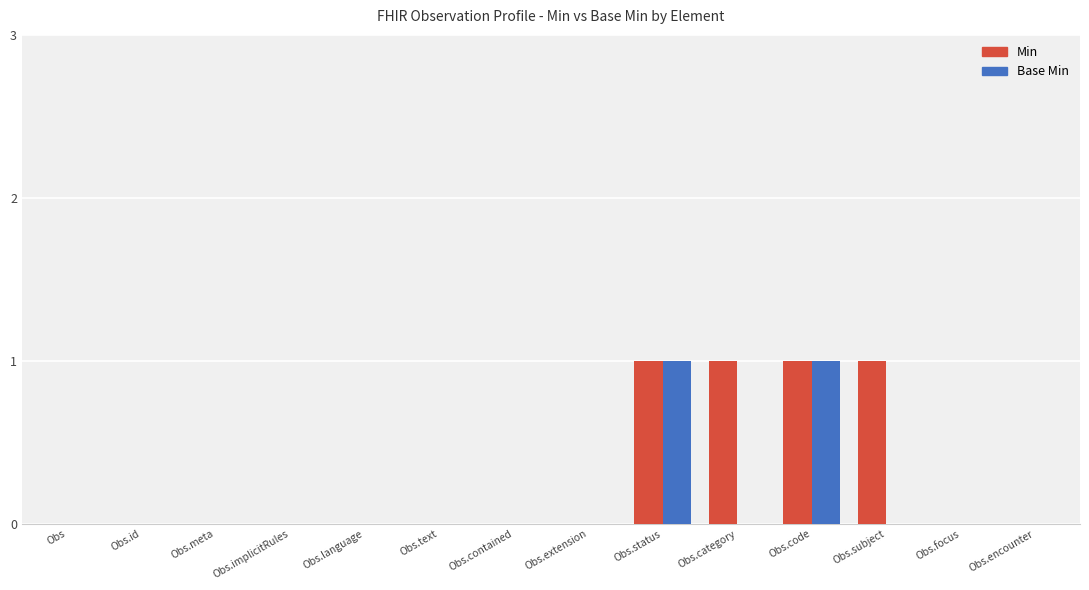

Is it true that Min equals 0 at Obs.contained?

True